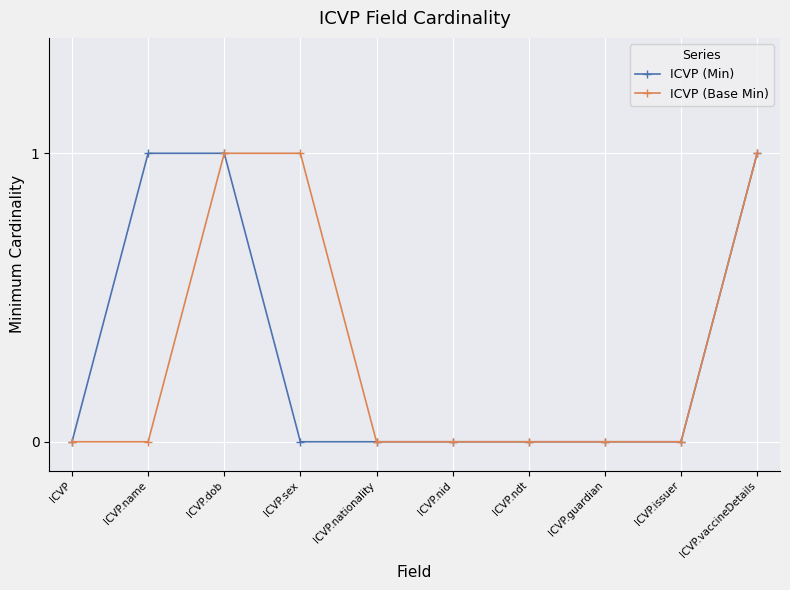

The ICVP (Min) series shows 0 at ICVP.sex. True or false?

True